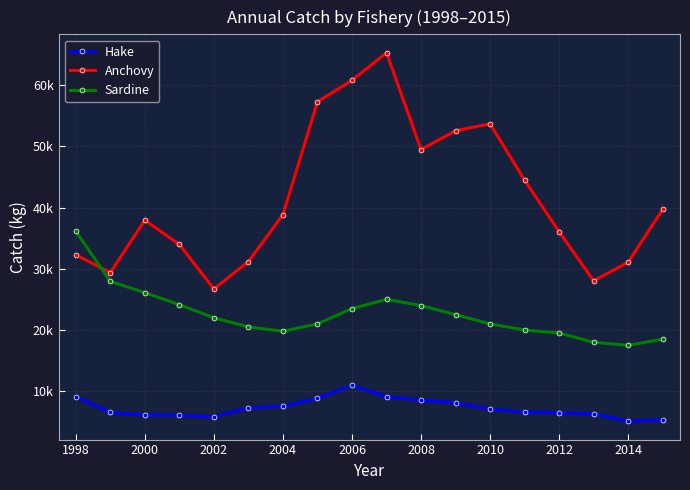

Is this an area chart (filled region under the line)?

No